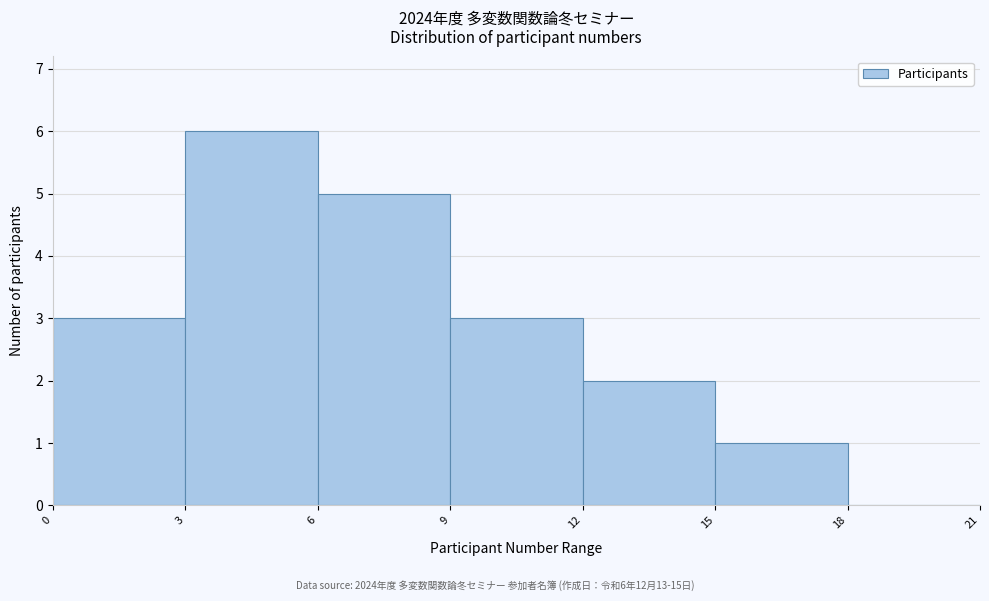

Which range on the x-axis has the tallest bar?

3 to 6